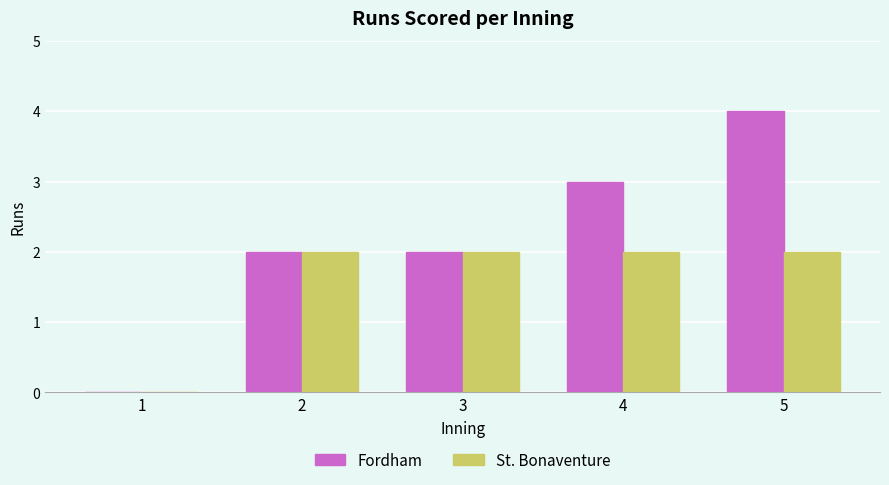

What is the total value across all series at 2?

4